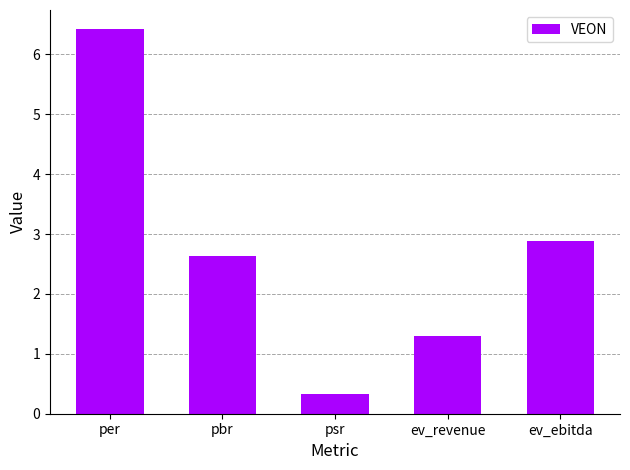

Where does the data first go above 2?

per